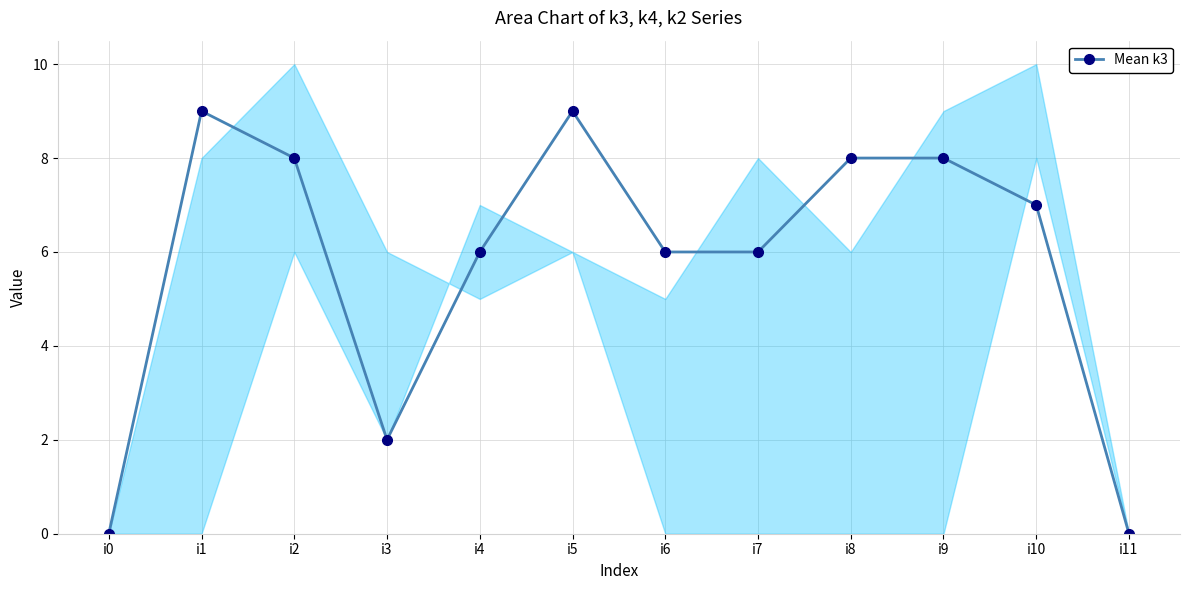

List the labels in order of value, largest first.

i1, i5, i2, i8, i9, i10, i4, i6, i7, i3, i0, i11